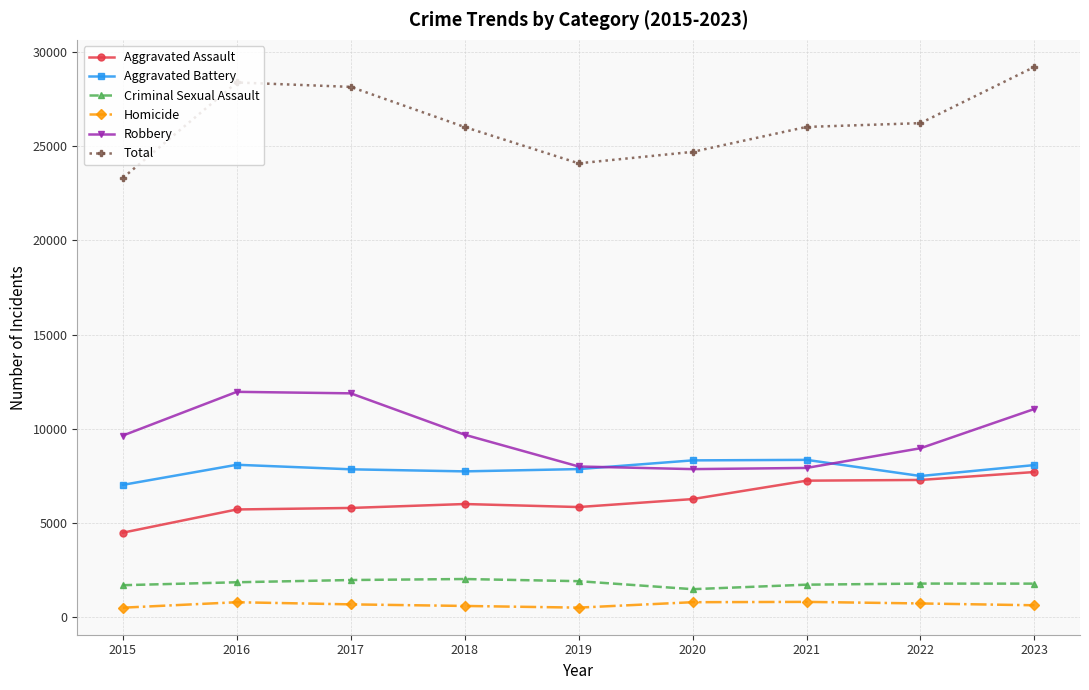

What are all the series names shown in the legend?

Aggravated Assault, Aggravated Battery, Criminal Sexual Assault, Homicide, Robbery, Total